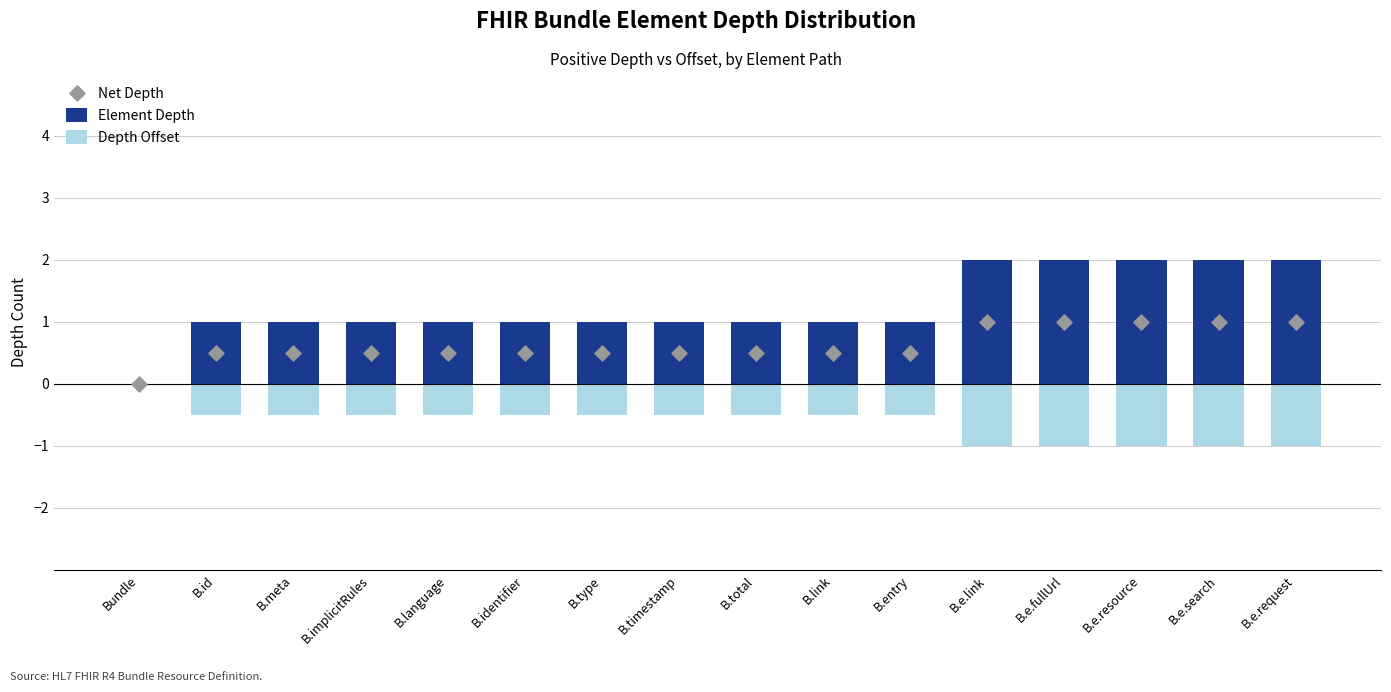

Which series contains the highest Y value?

Element Depth